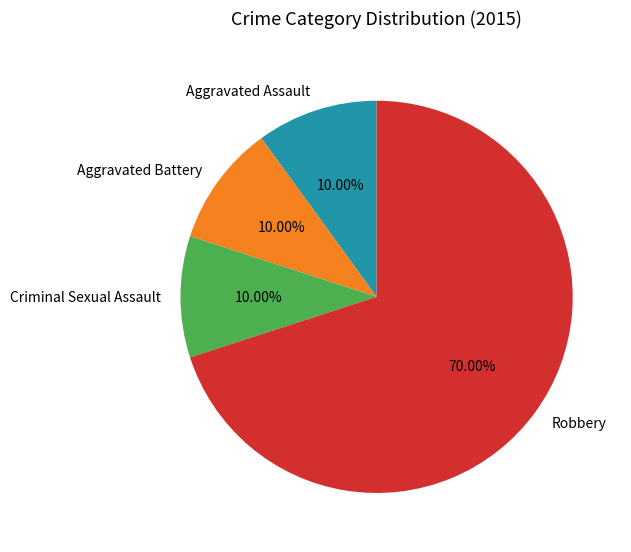

Count the number of slices in the pie.

4